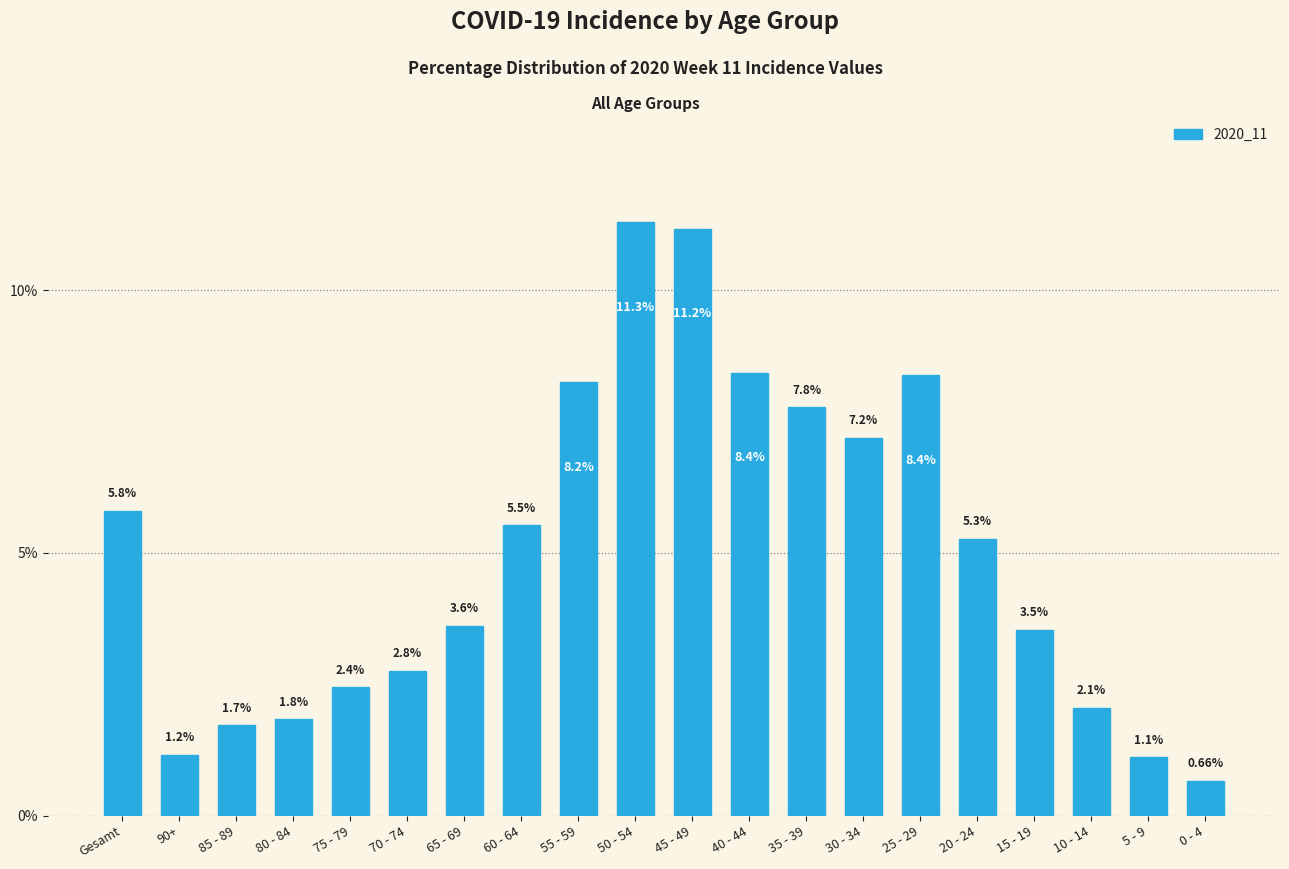

List the labels in order of value, smallest first.

0 - 4, 5 - 9, 90+, 85 - 89, 80 - 84, 10 - 14, 75 - 79, 70 - 74, 15 - 19, 65 - 69, 20 - 24, 60 - 64, Gesamt, 30 - 34, 35 - 39, 55 - 59, 25 - 29, 40 - 44, 45 - 49, 50 - 54